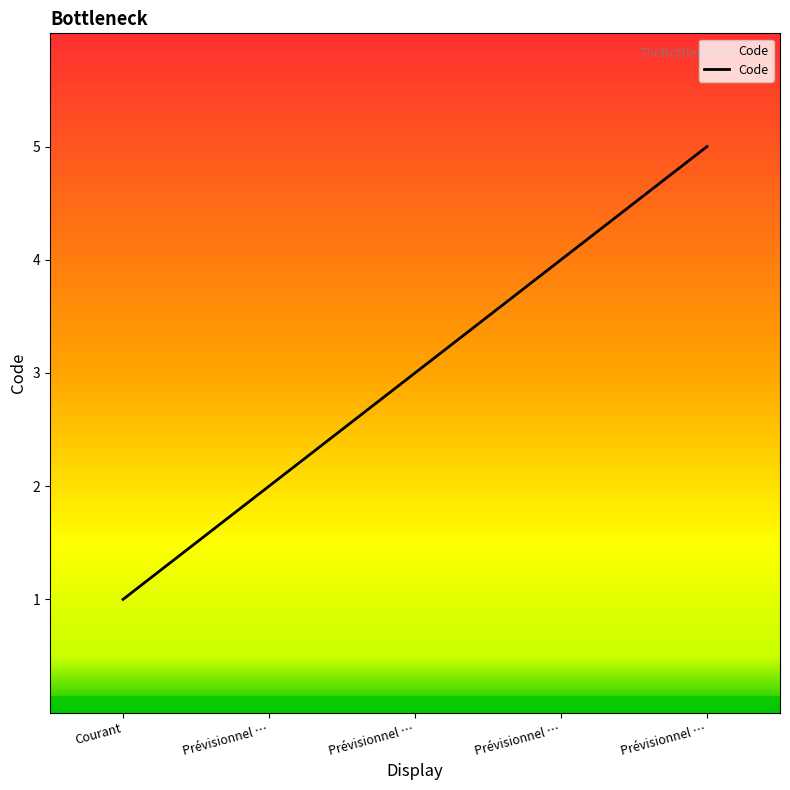

How many lines are shown in the chart?

1